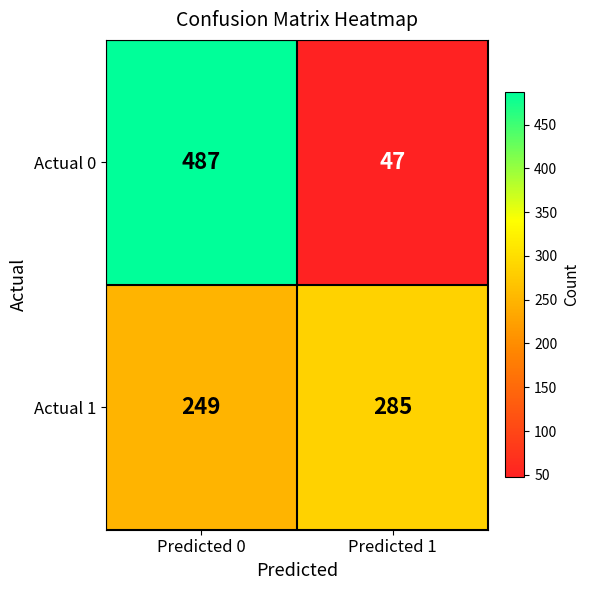

What is the total value across all series at Predicted 1?

332